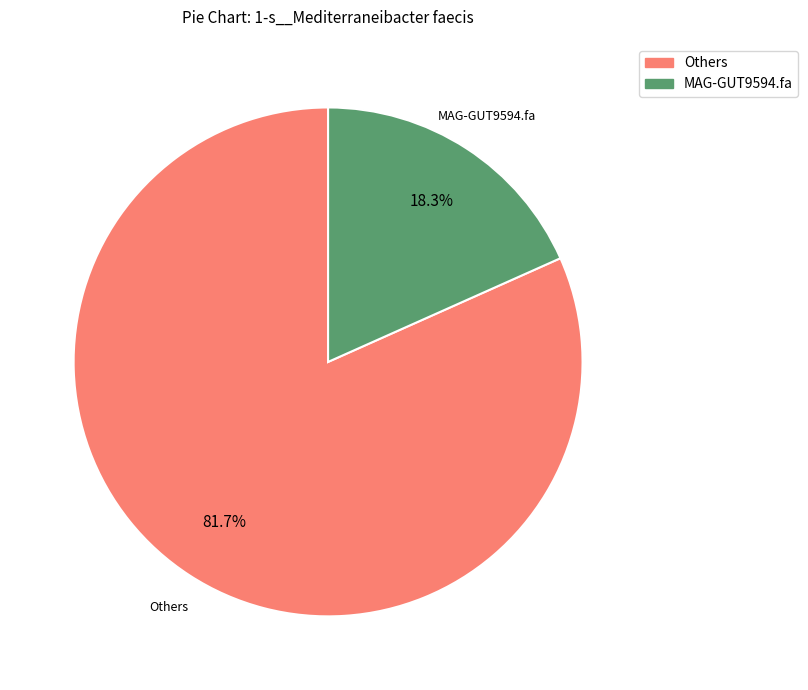

Is there any slice that represents more than half of the pie?

Yes